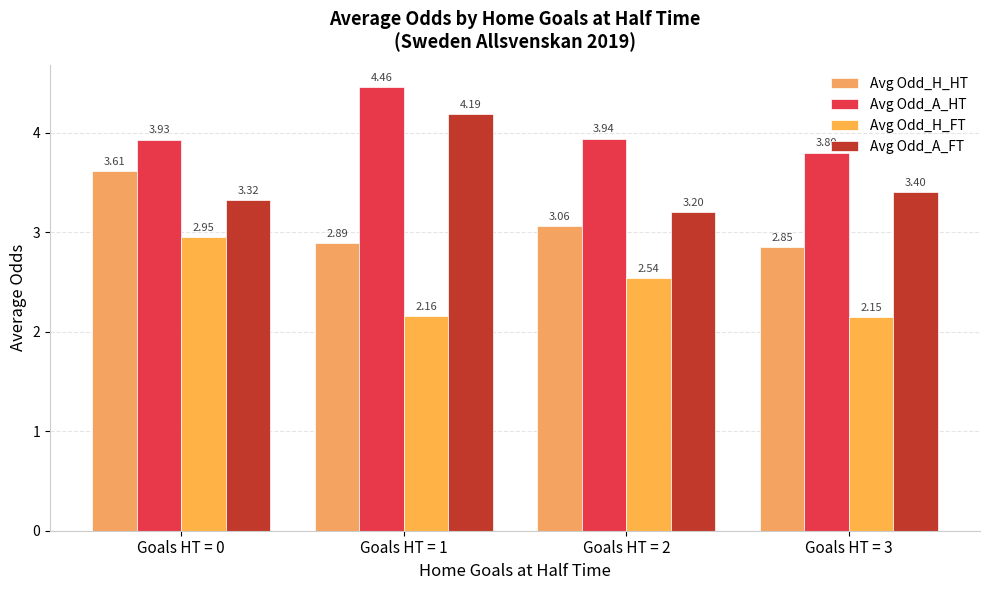

Count the number of data series in this chart.

4